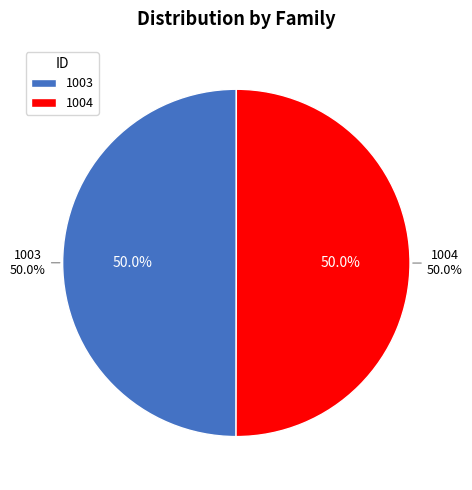

Is the sum of 1003 and 1004 greater than half?

Yes